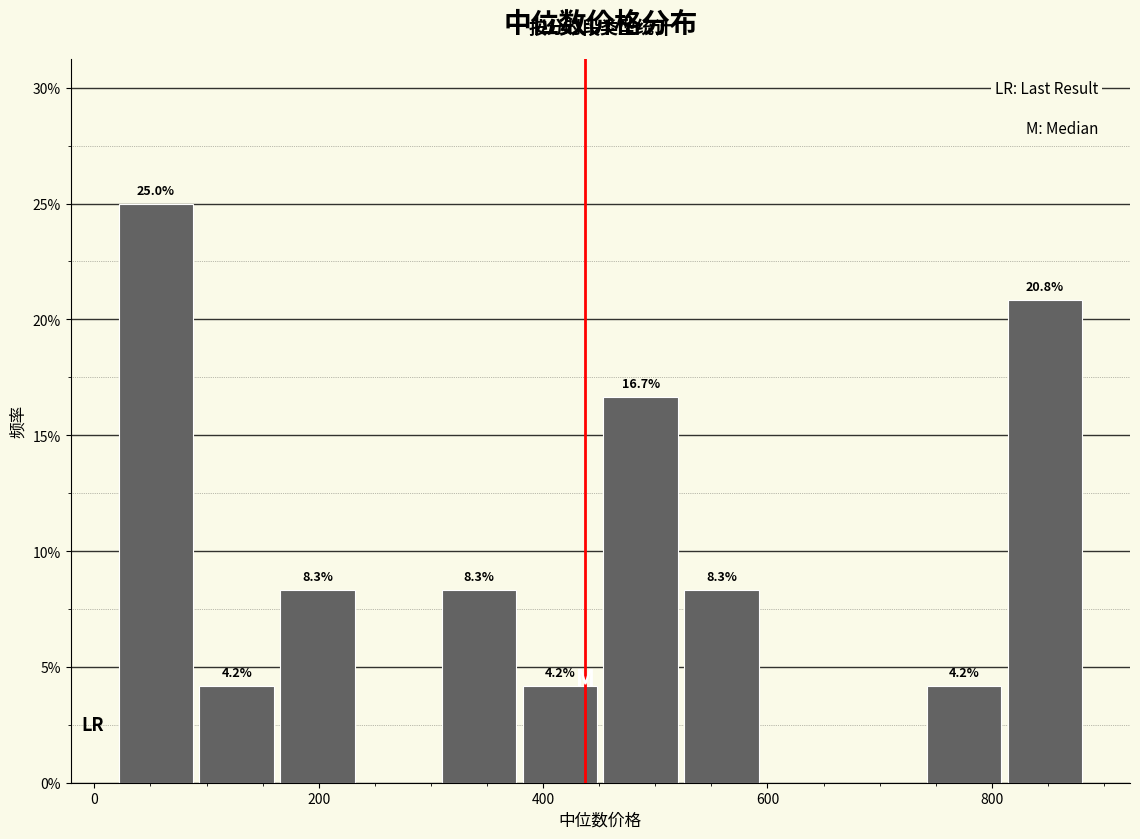

Around what value on the x-axis is the tallest bar? Give the approximate position of its centre, as read against the axis.

60